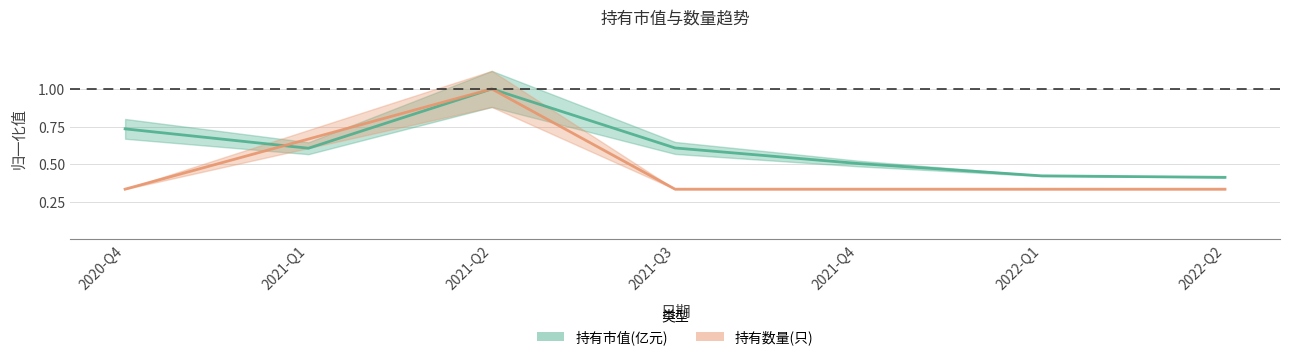

What is the minimum value shown in the chart?

0.3